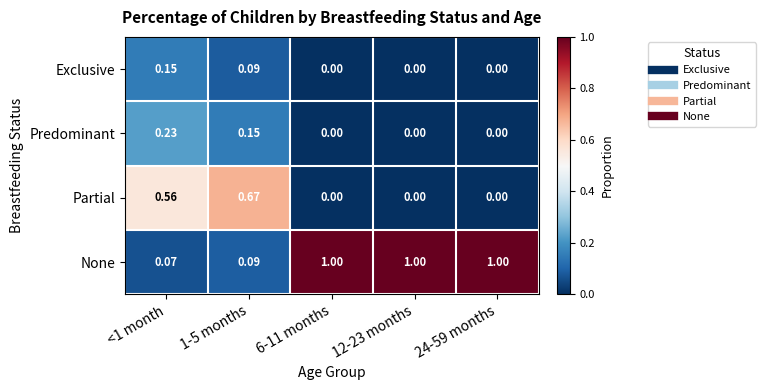

Rank the series by their maximum value, from highest to lowest.

None, Partial, Predominant, Exclusive